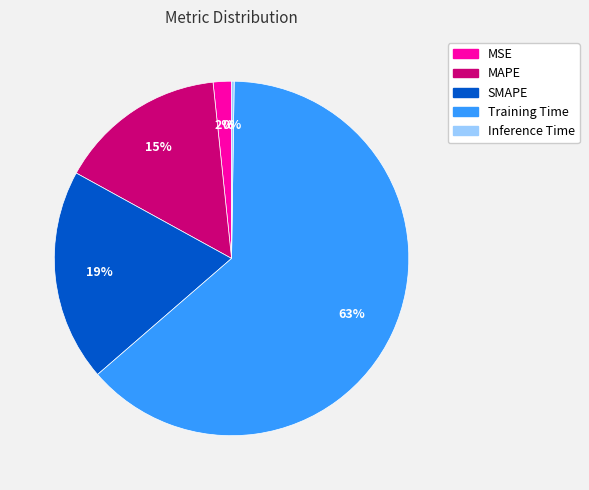

True or false: MAPE accounts for 23% of the total.

False